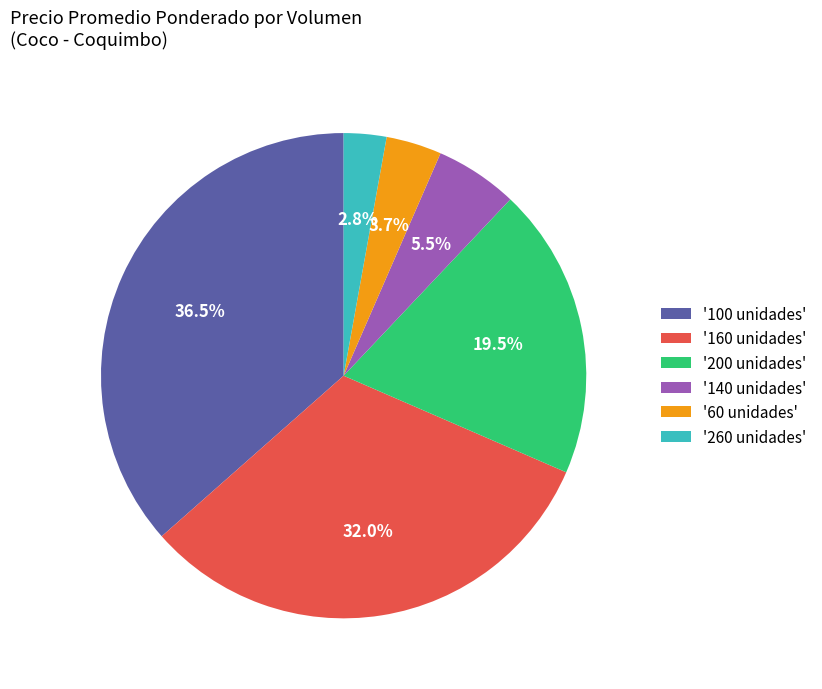

Which slice is the smallest?

'260 unidades'